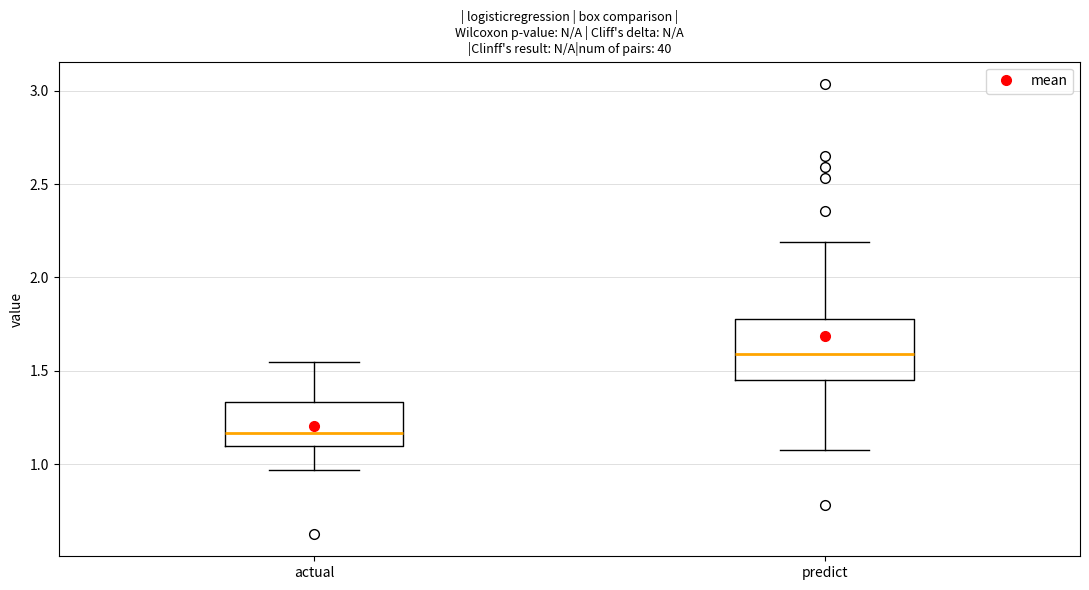

Where is the upper edge of the box for predict on the y-axis? The values are not printed on the chart, so give them approximately, as read against the axis.

1.80